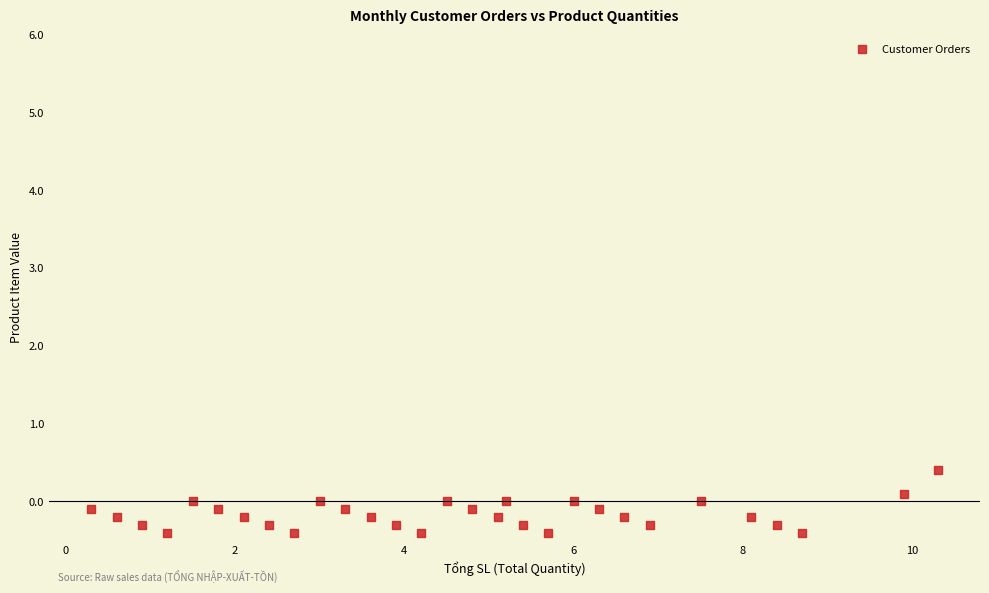

What is the range of Y values (max minus min)?

0.8